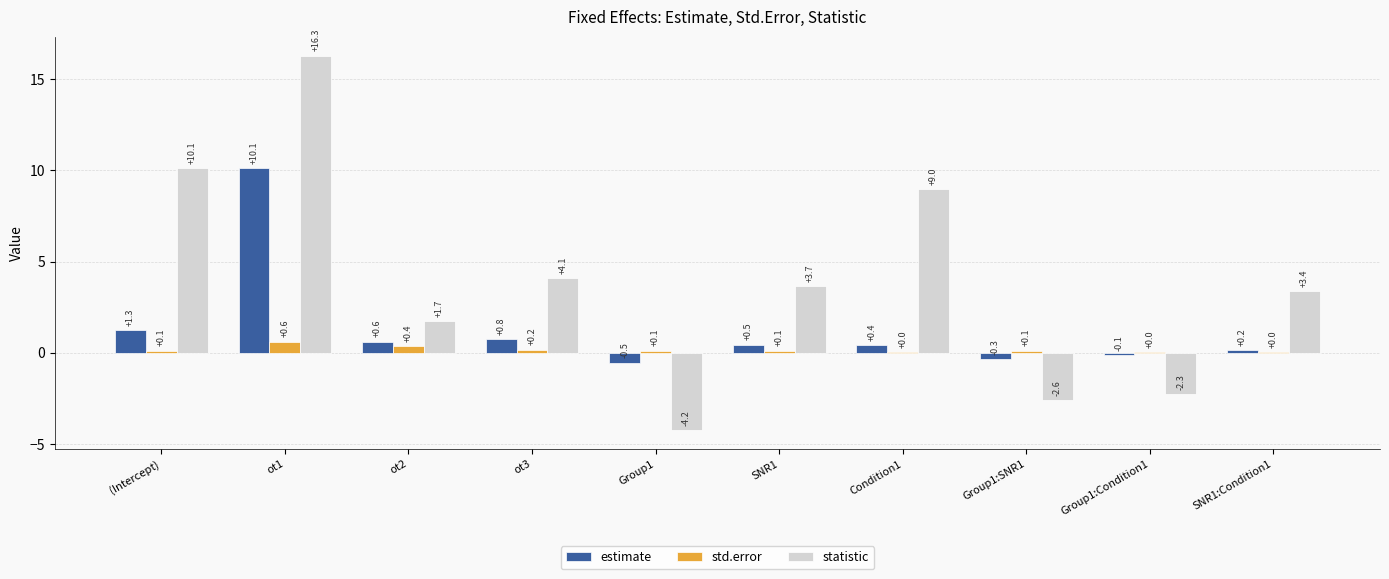

How many groups of bars are there?

10